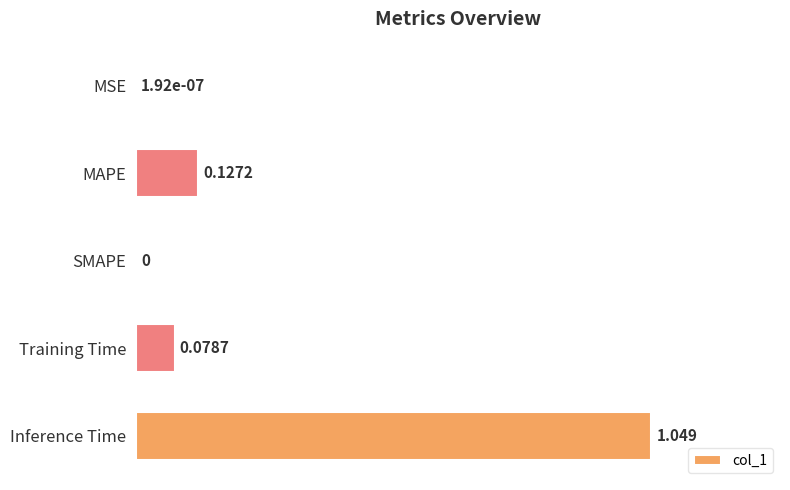

Between MAPE and MSE, which is larger?

MAPE